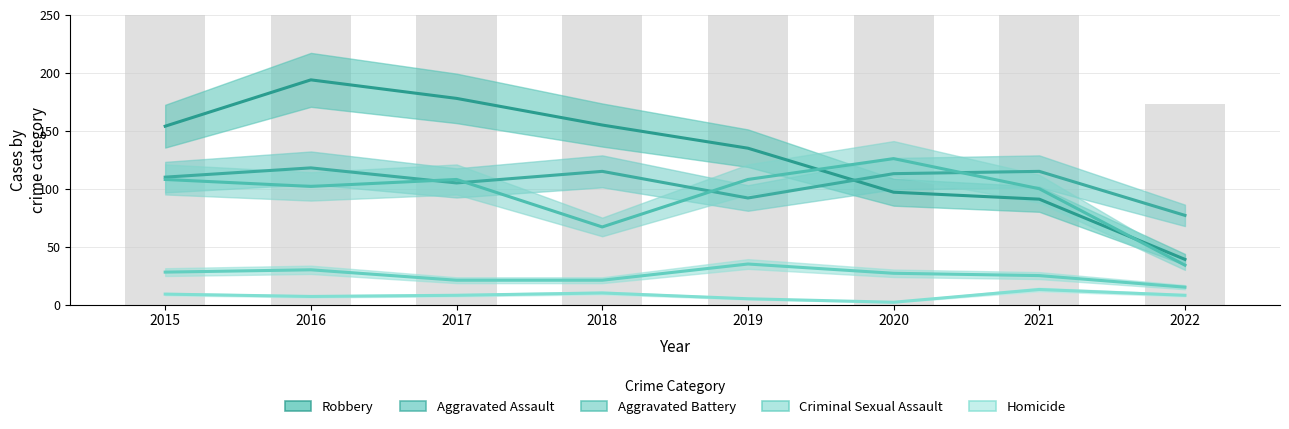

Reading left to right, what are all the values shown in this chart?

Robbery: 2015=154	2016=194	2017=178	2018=155	2019=135	2020=97	2021=91	2022=39
Aggravated Assault: 2015=110	2016=118	2017=105	2018=115	2019=92	2020=113	2021=115	2022=77
Aggravated Battery: 2015=108	2016=102	2017=108	2018=67	2019=108	2020=126	2021=100	2022=34
Criminal Sexual Assault: 2015=28	2016=30	2017=21	2018=21	2019=35	2020=27	2021=25	2022=15
Homicide: 2015=9	2016=7	2017=8	2018=10	2019=5	2020=2	2021=13	2022=8